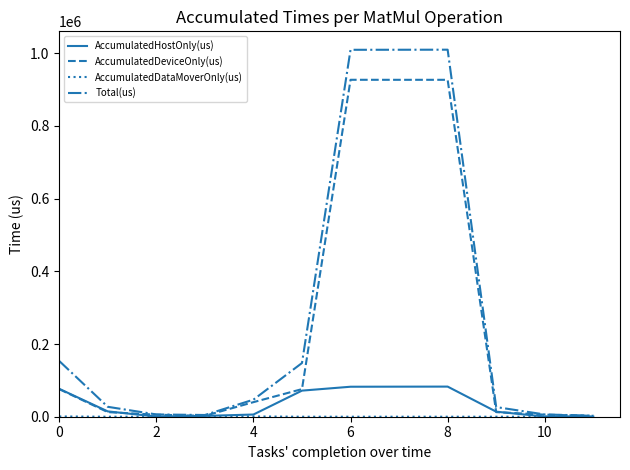

Which series has the largest range (max minus min)?

Total(us)